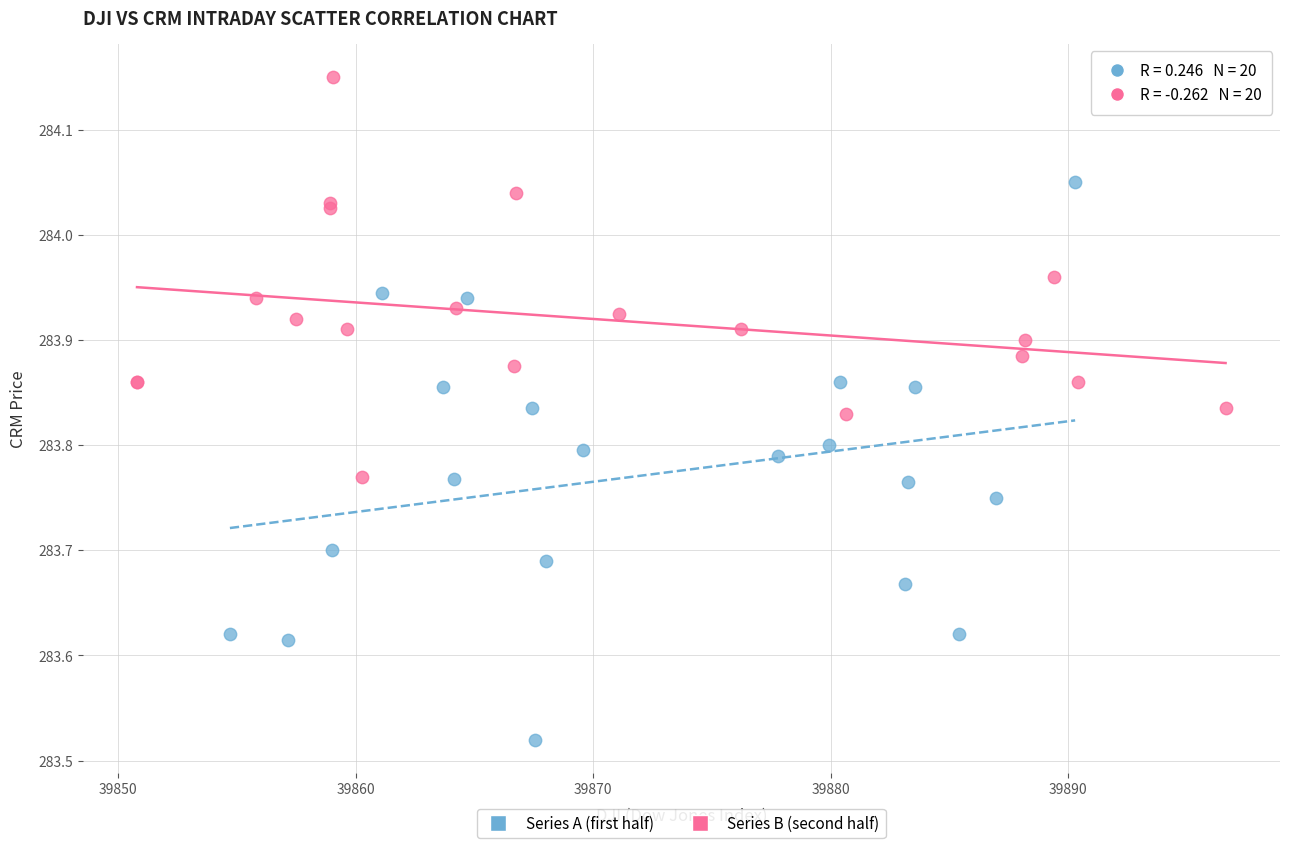

Which series contains the highest Y value?

Series B (second half)